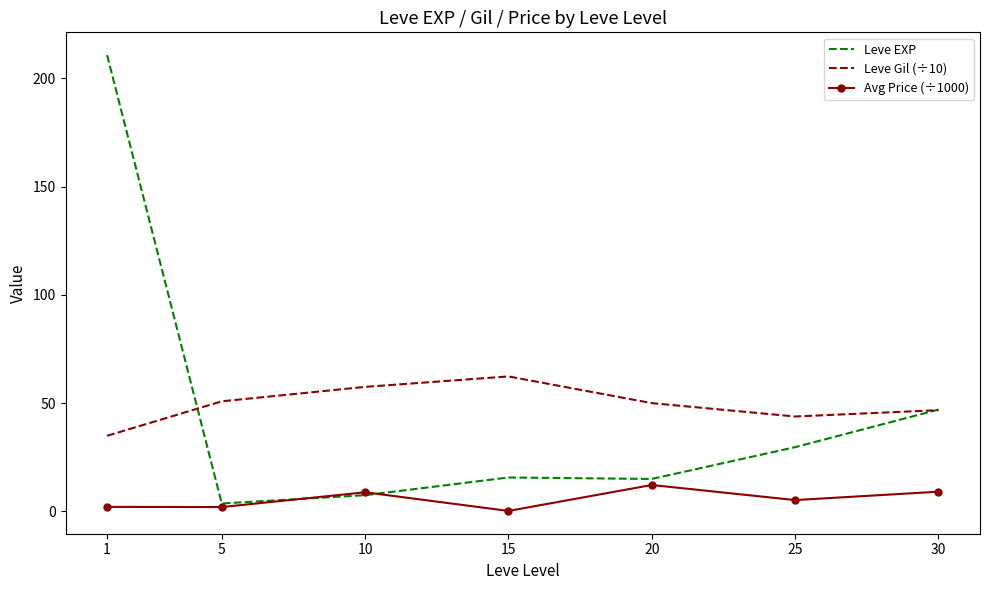

Where does the Leve EXP series first go above 15?

1